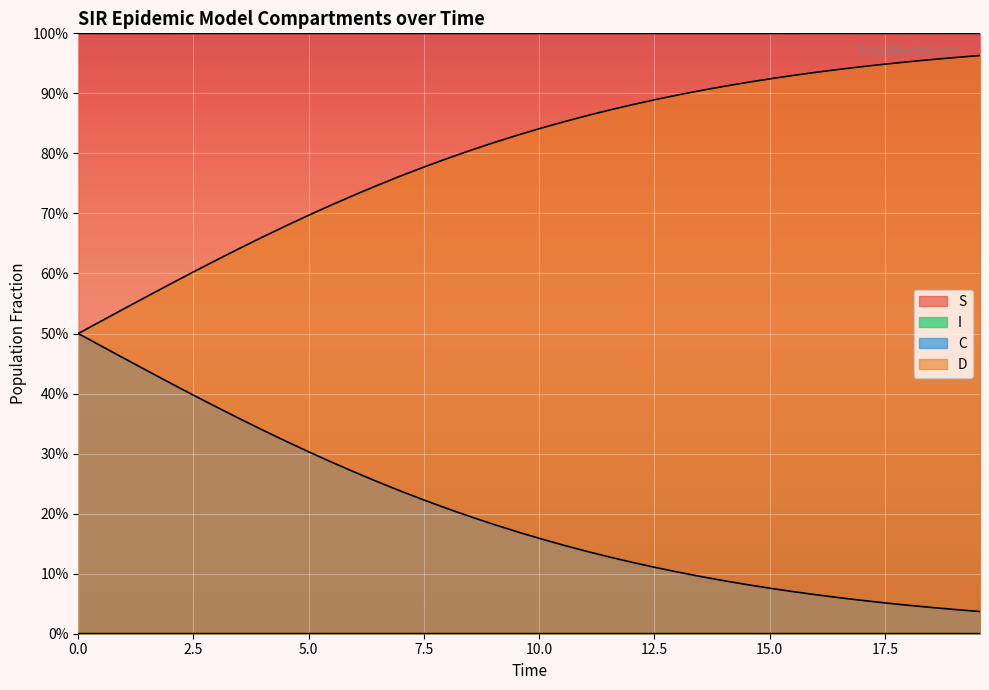

Does the chart display data point markers on the line(s)?

No